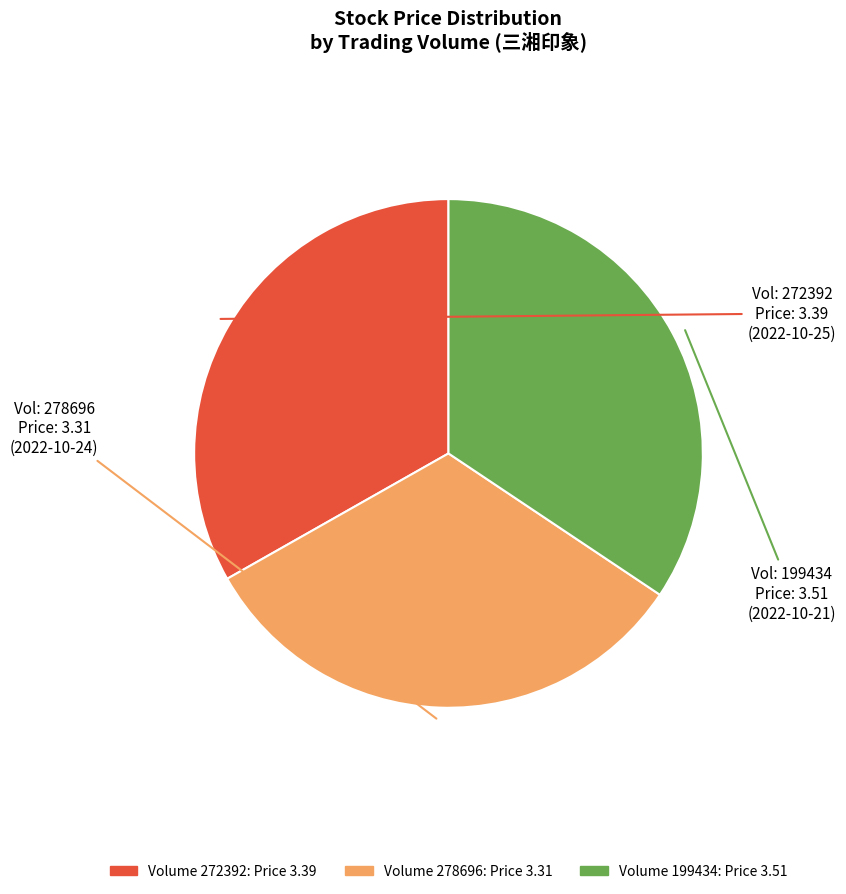

Is there any slice that represents more than half of the pie?

No